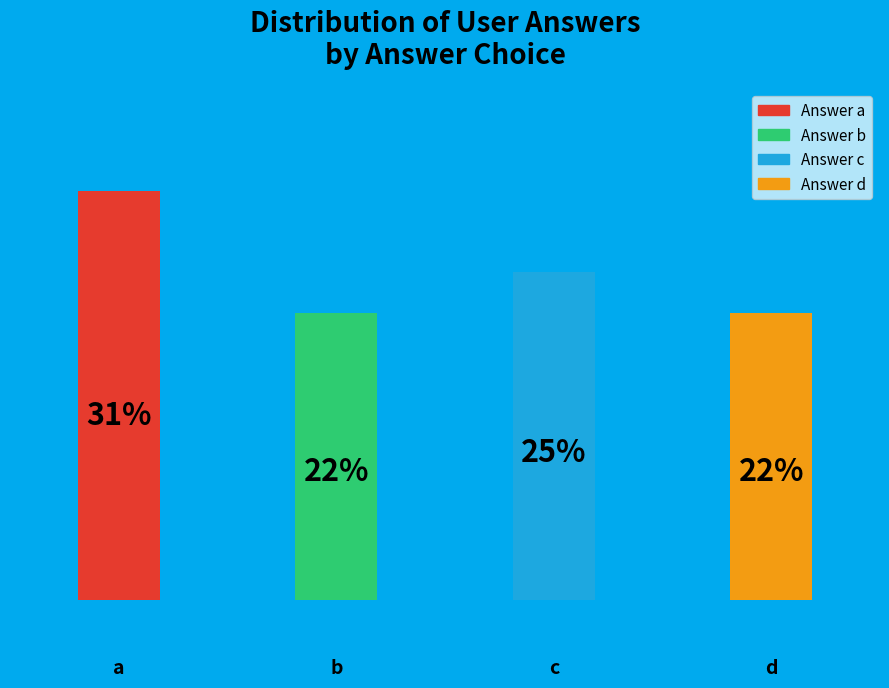

Are the bars horizontal?

No